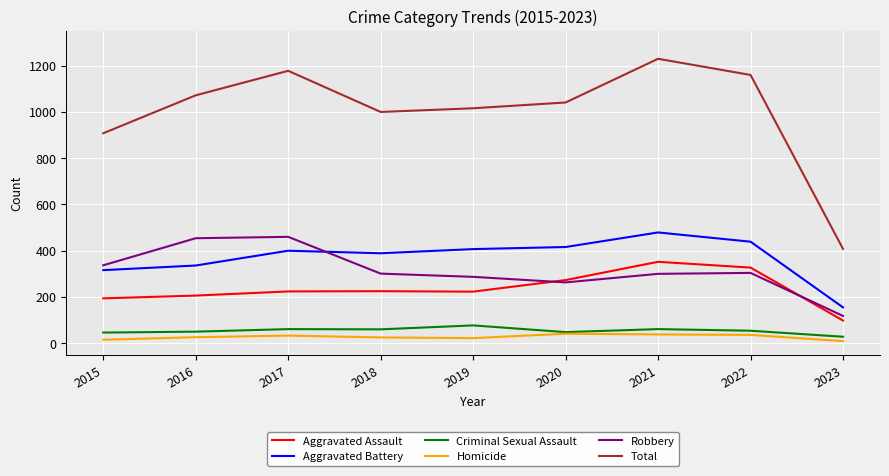

Is this an area chart (filled region under the line)?

No